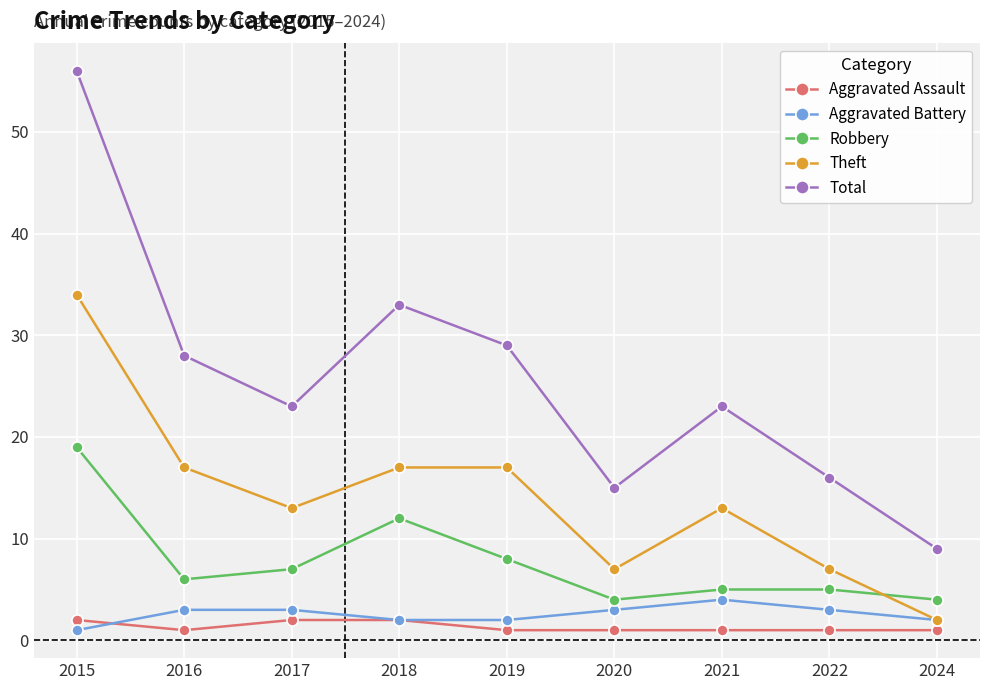

What is the spread (max minus min) of values at 2021?

22